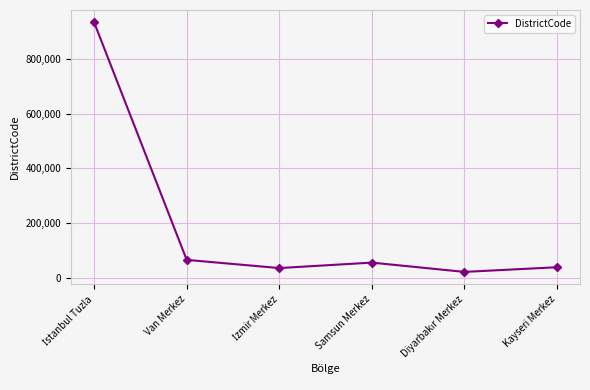

What is the maximum value shown in the chart?

934015